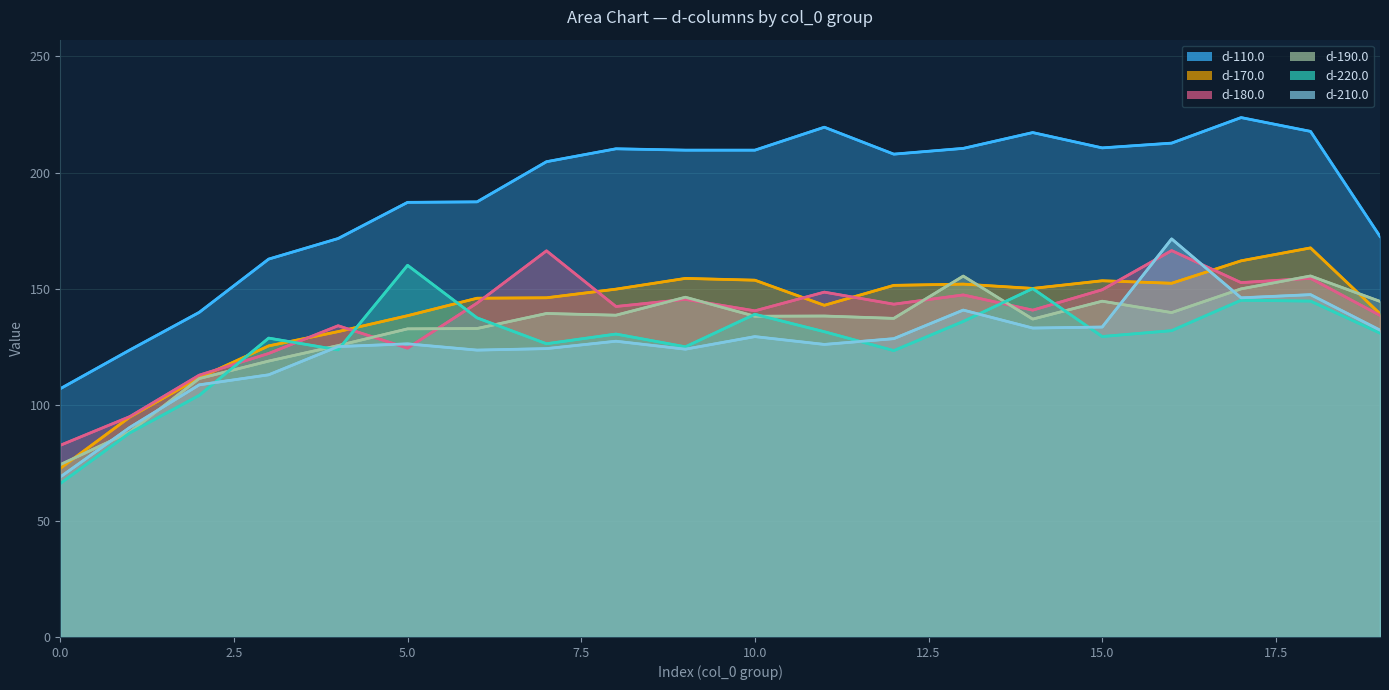

Is the value of d-210.0 at 12.5 greater than the value of d-110.0 at 16?

No